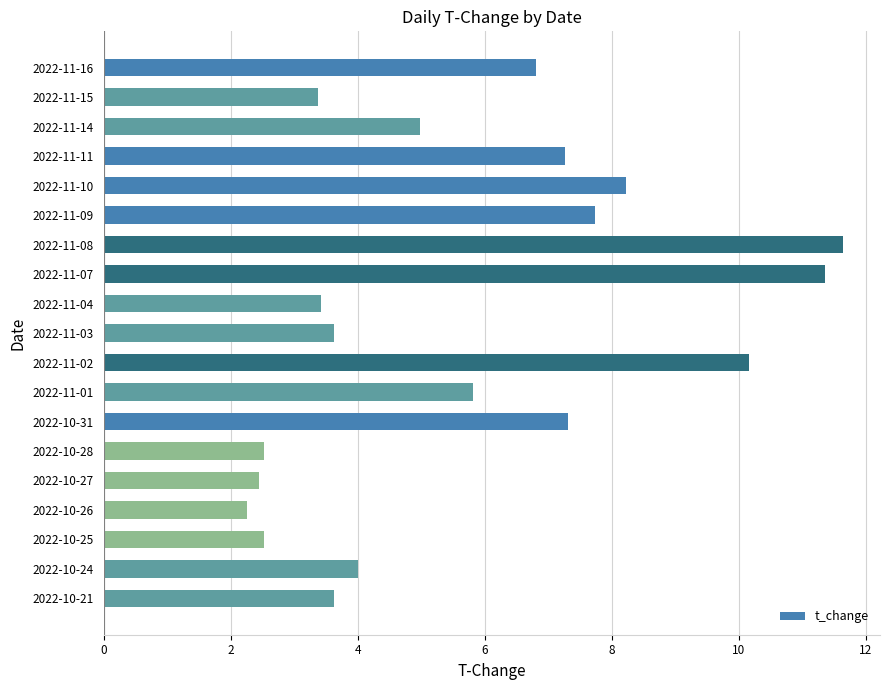

Where is the data nearest to the value 6?

2022-11-01